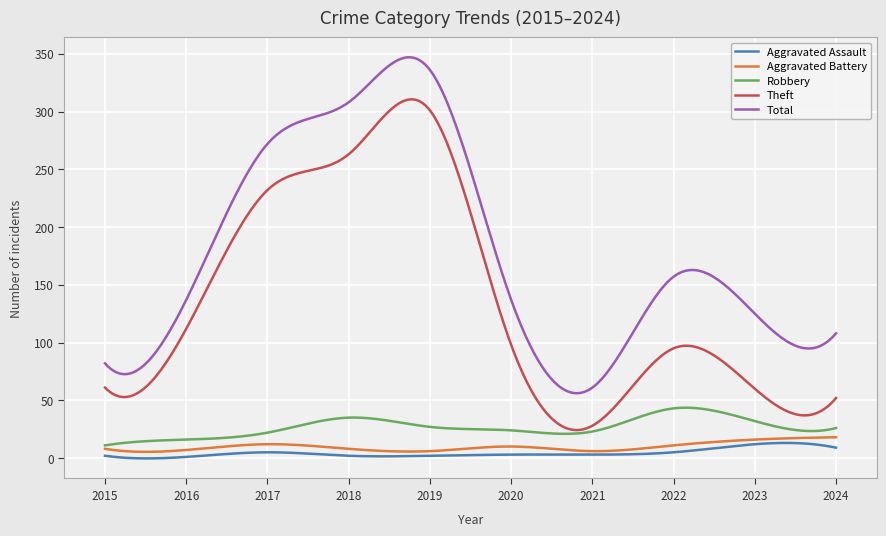

True or false: Total and Robbery intersect in this chart.

False